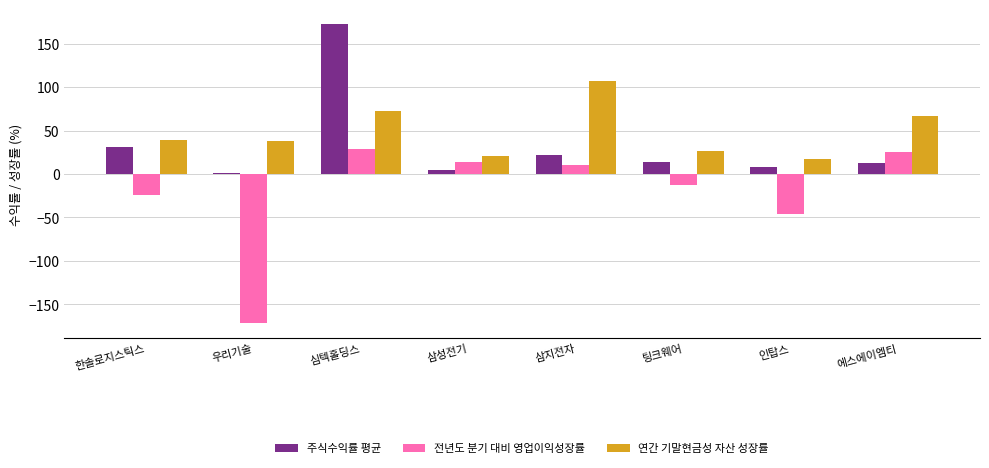

What is the greatest value displayed?

172.6